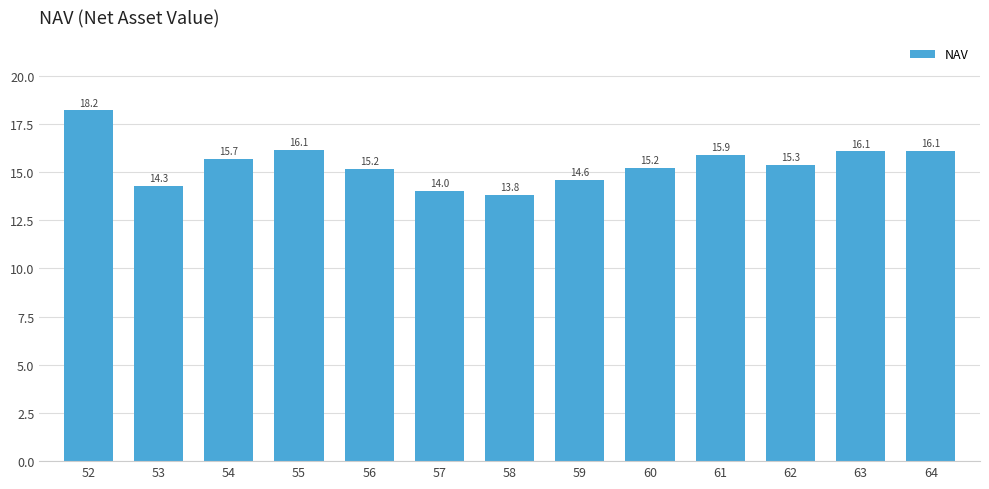

Reading left to right, extract all data points from this chart.

18.2	14.3	15.7	16.1	15.2	14.0	13.8	14.6	15.2	15.9	15.3	16.1	16.1